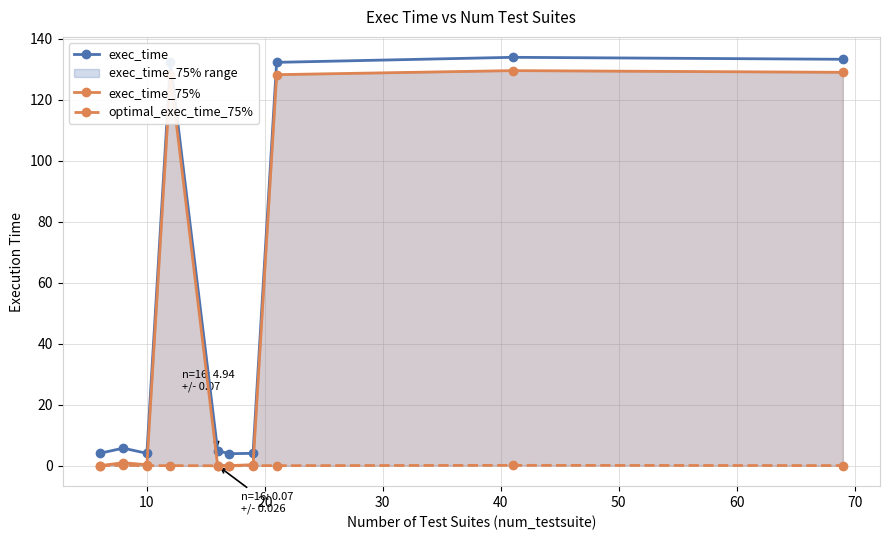

What is the value of the exec_time point at the 3rd from the left?

4.1